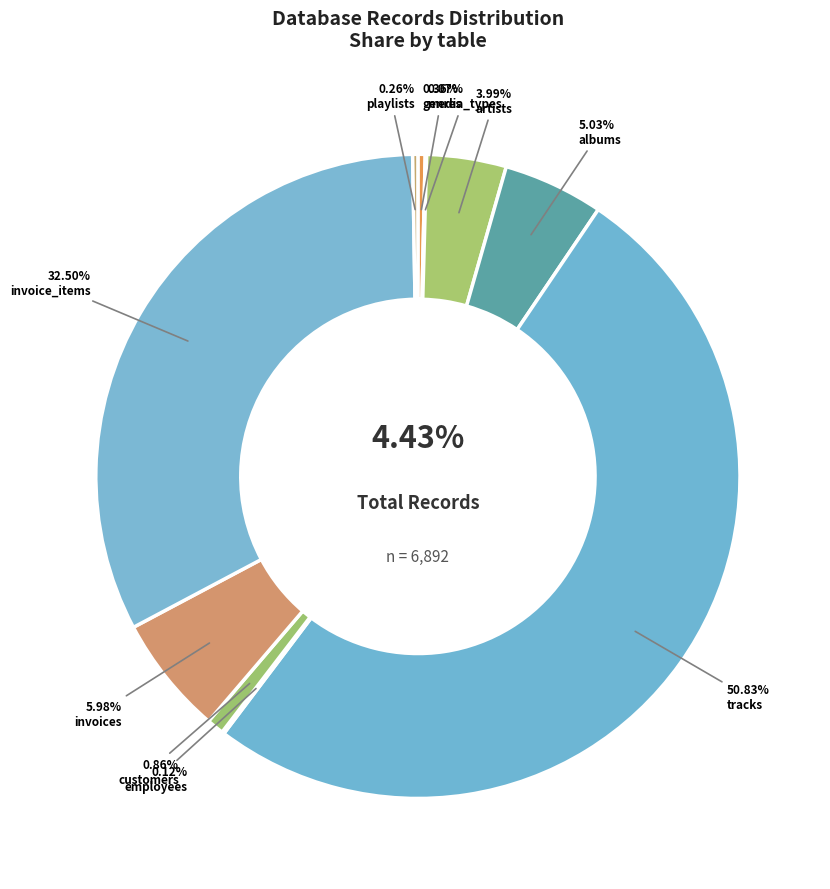

Between invoice_items and tracks, which is larger?

tracks